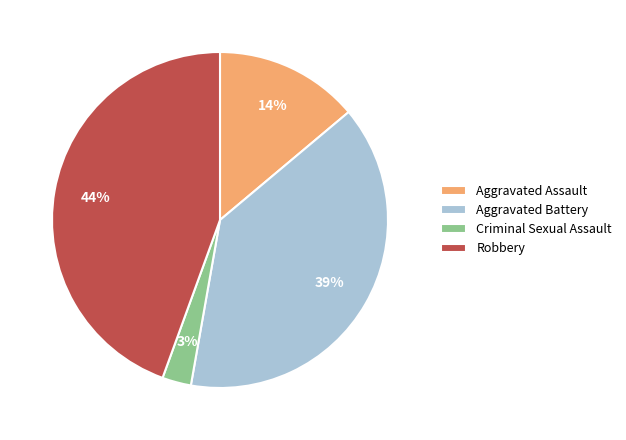

Count the number of slices in the pie.

4